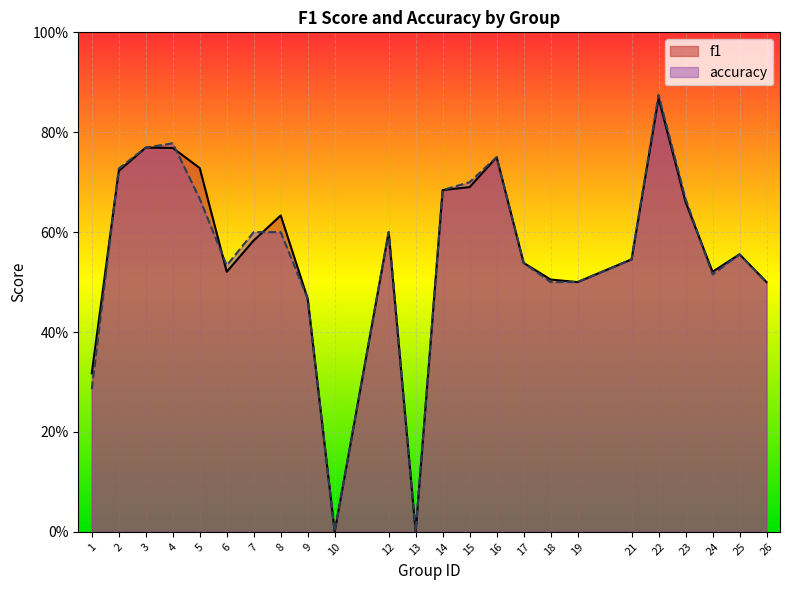

At which label does accuracy reach its minimum?

10